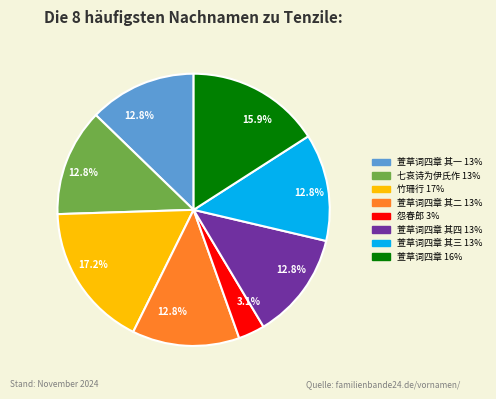

Is there a majority slice in this chart?

No